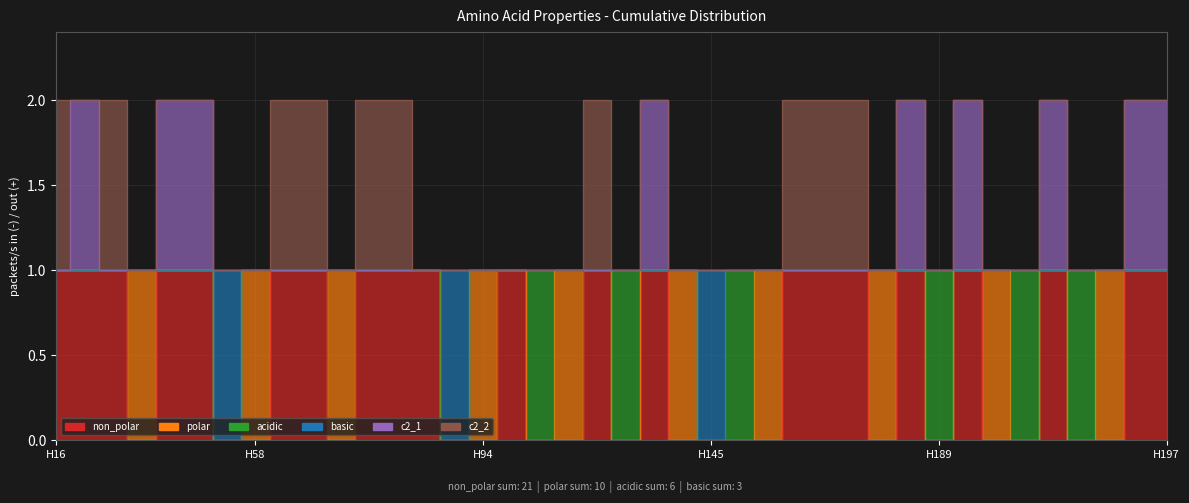

True or false: c2_1 and basic cross at least once.

False